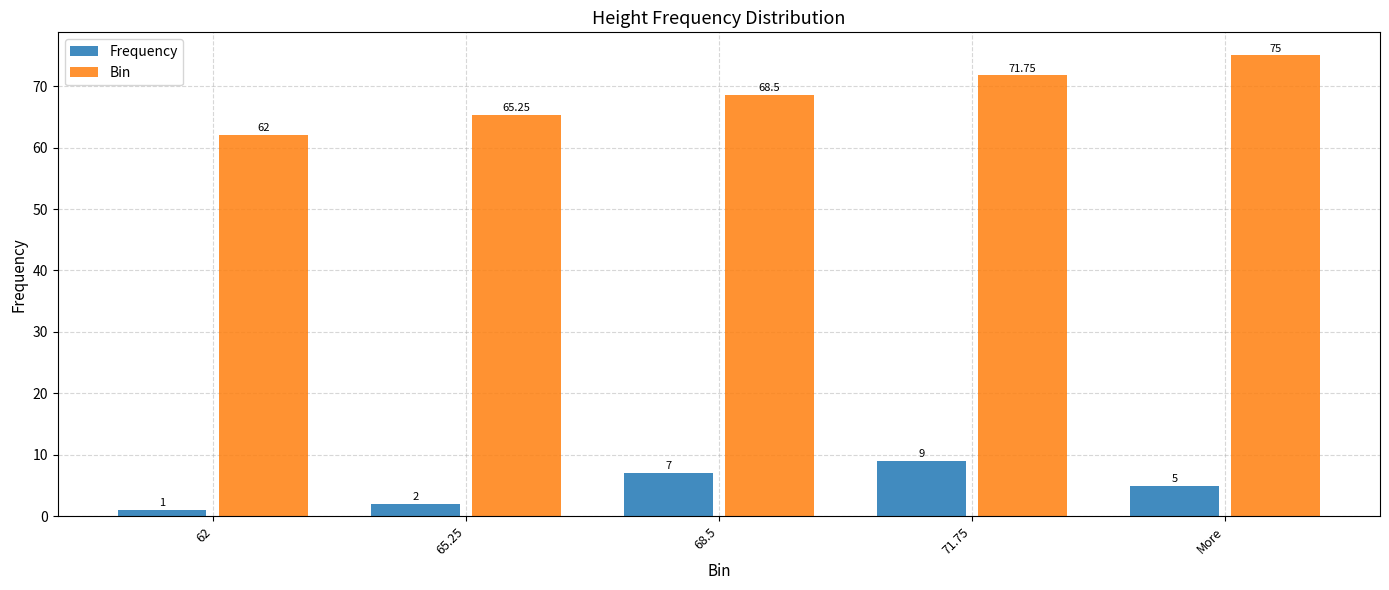

How many groups of bars are there?

5